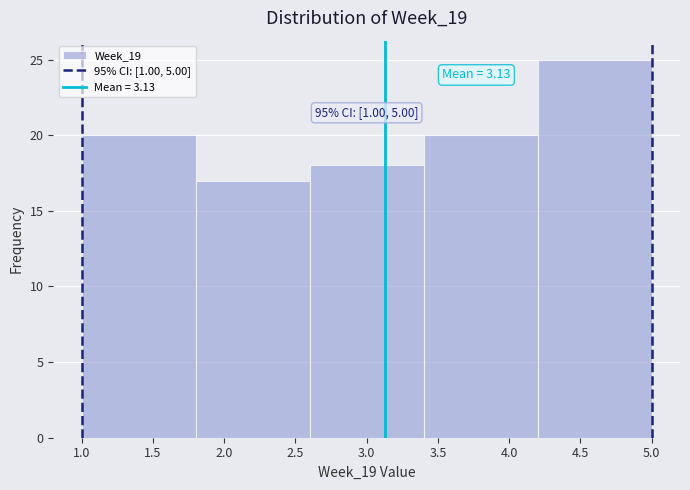

Which range on the x-axis has the tallest bar?

4.2 to 5.0